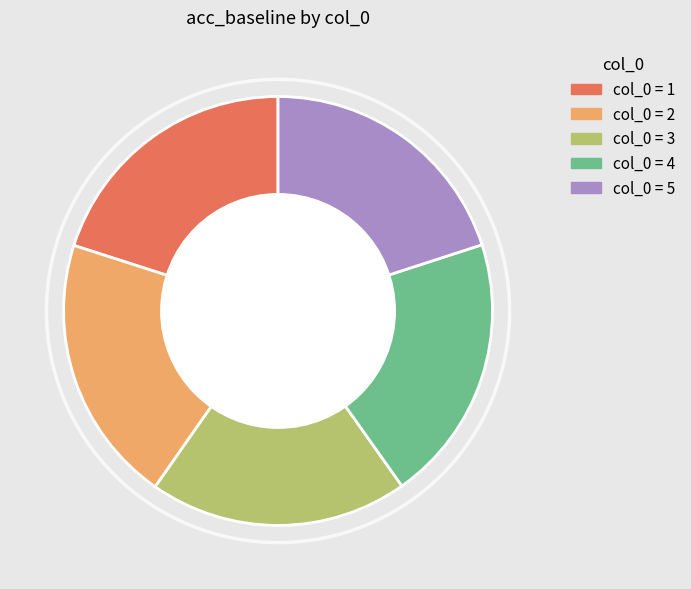

Is there a majority slice in this chart?

No